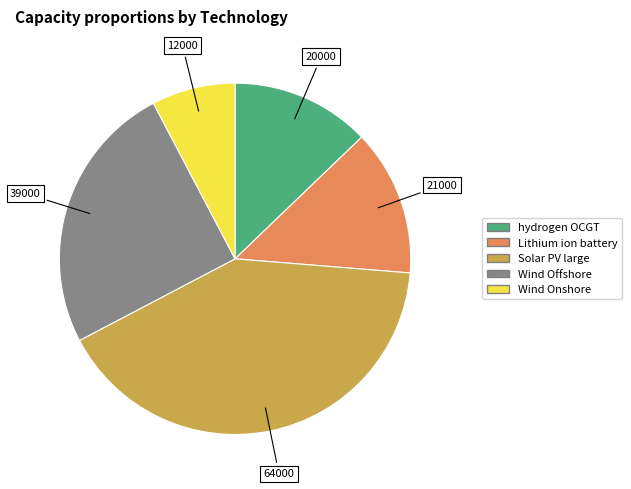

The Lithium ion battery slice represents 13% of the pie. True or false?

True